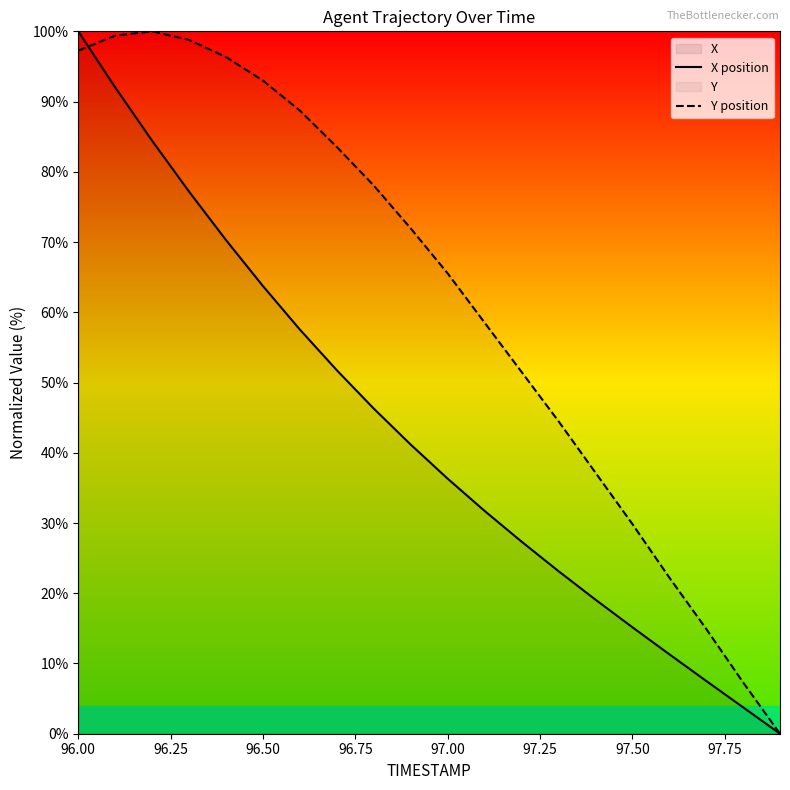

Which series changed the most between 97.00 and 97.50?

Y position